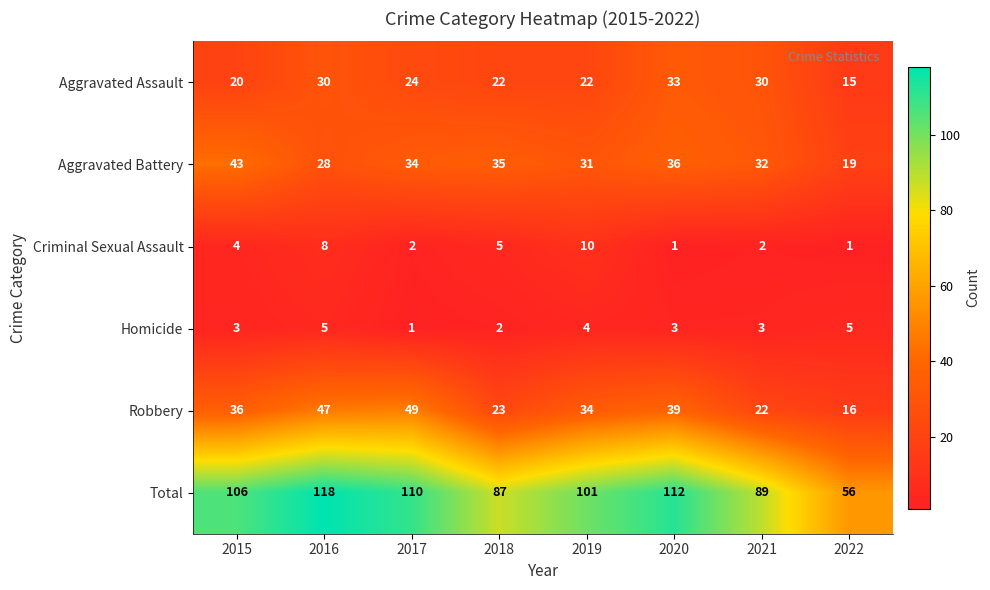

The value of Aggravated Assault at 2021 is 30. True or false?

True